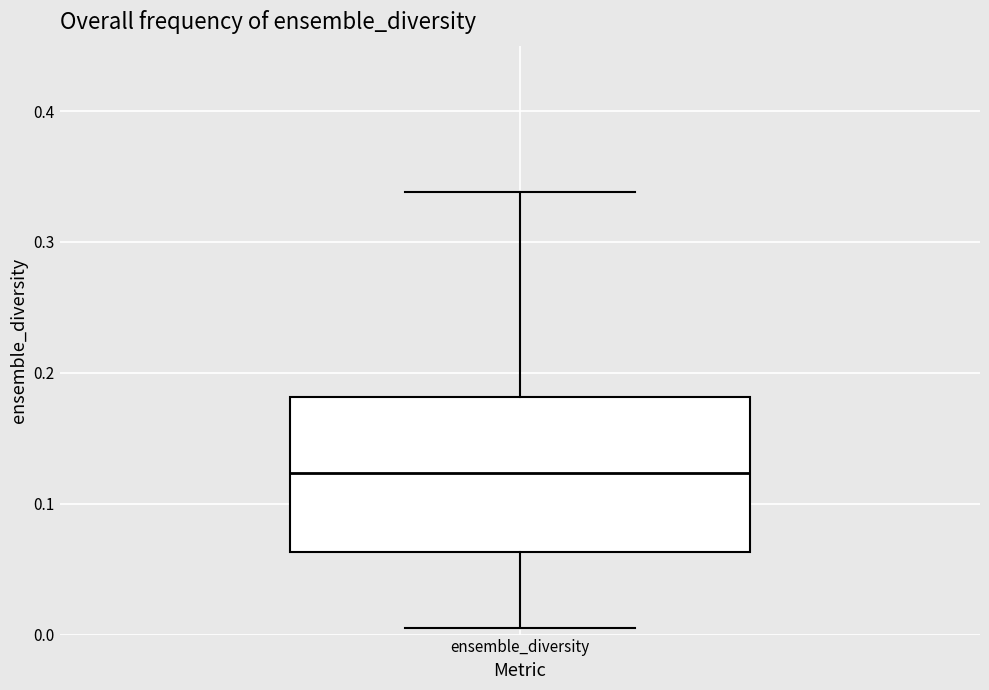

Where does the lower whisker of the box for ensemble_diversity end on the y-axis? The values are not printed on the chart, so give them approximately, as read against the axis.

0.00